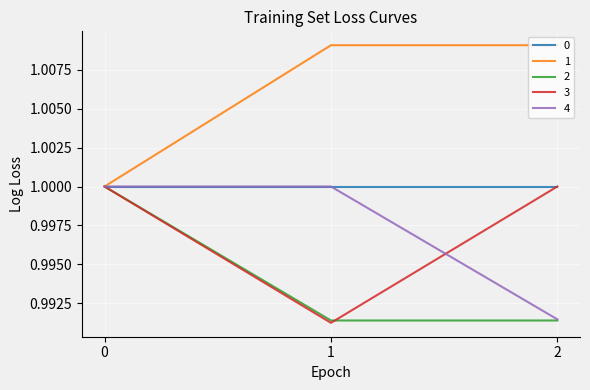

Is it true that 3 equals 1.5 at 2?

False